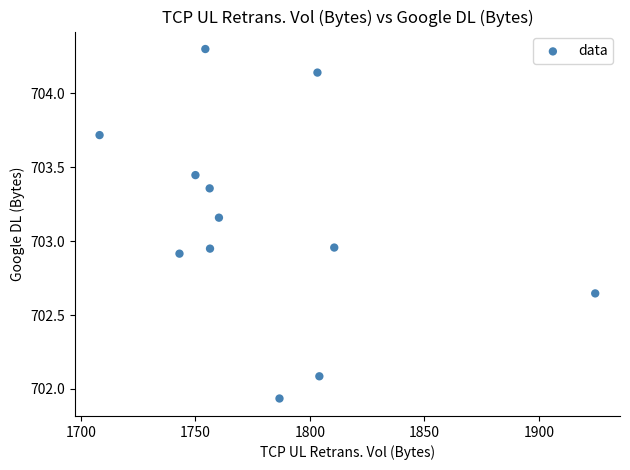

What is the range of Y values (max minus min)?

2.4